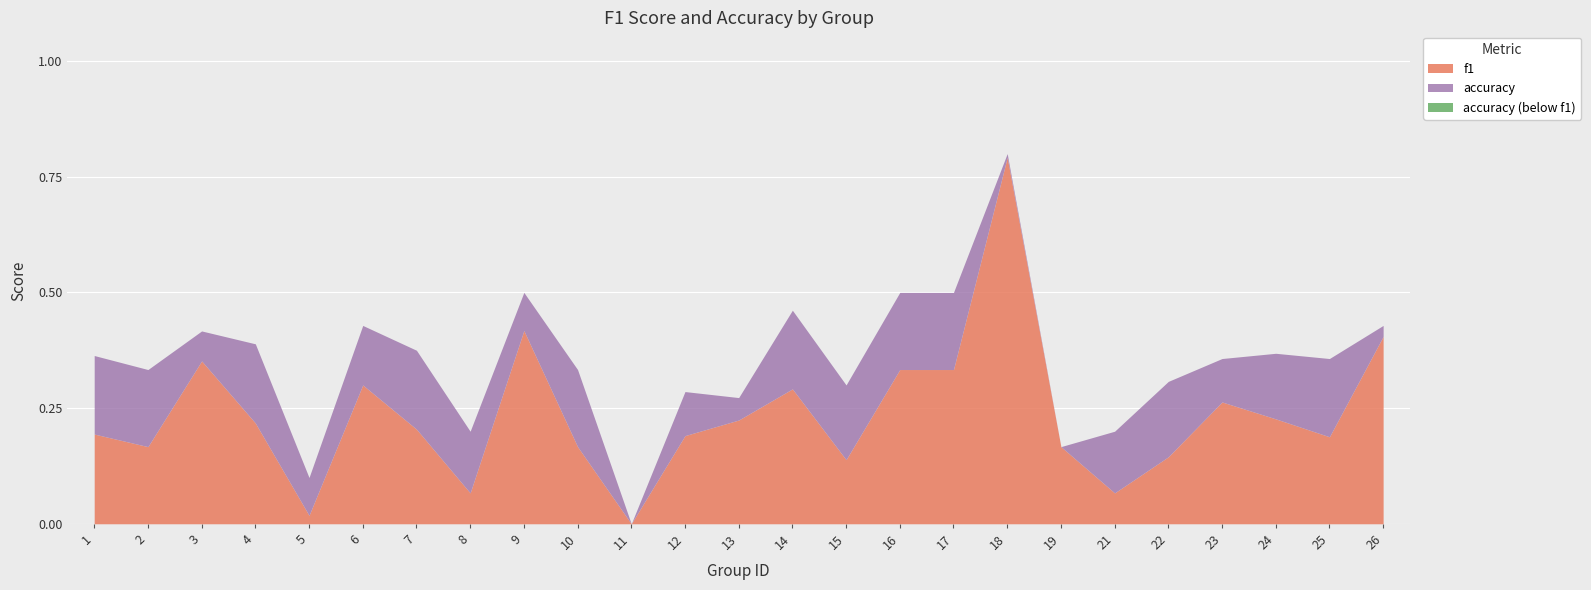

True or false: accuracy and f1 cross at least once.

False